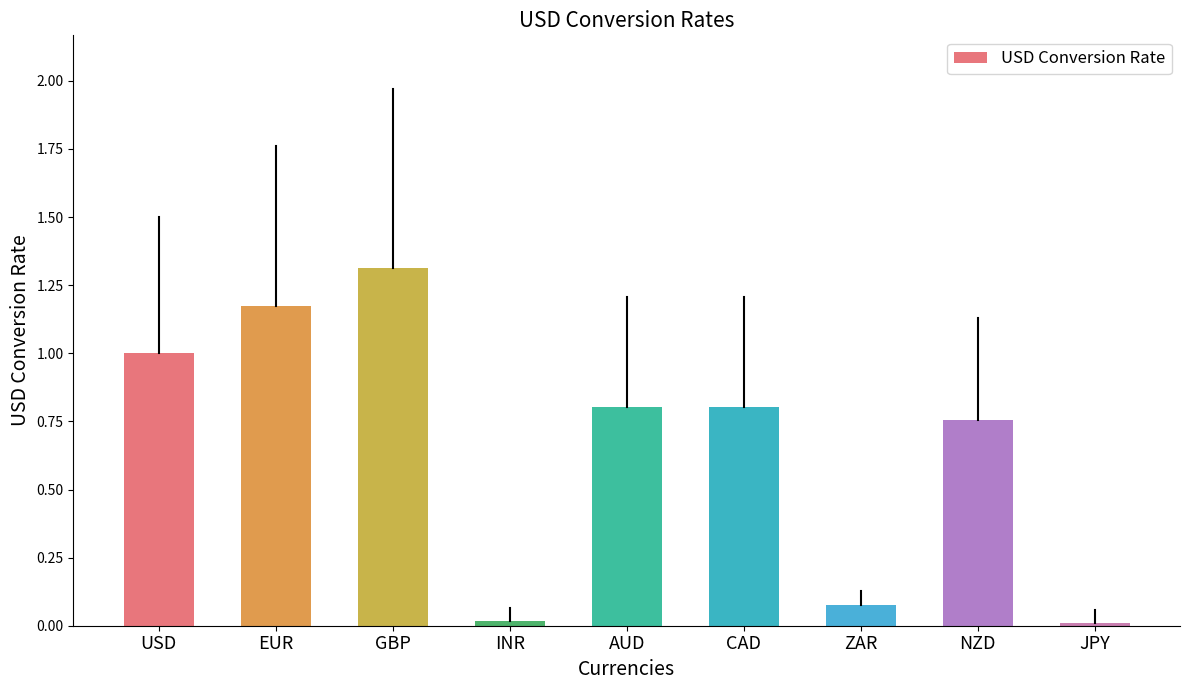

What is the difference between the maximum and second lowest values?

1.3